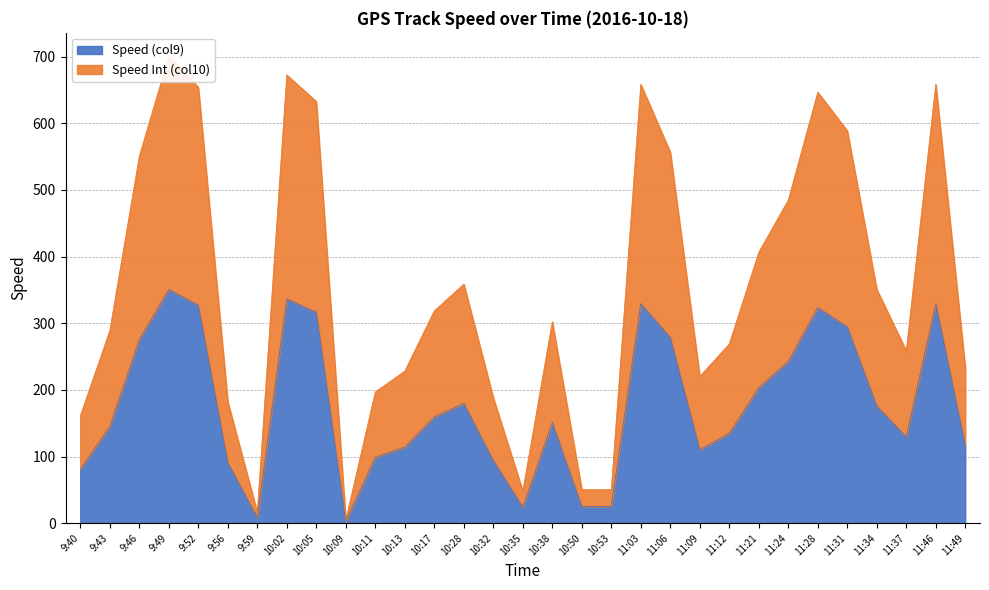

Reading left to right, transcribe all the data shown in this chart.

Speed (col9): 80.9	144.9	275.5	350.7	327.1	91.1	8.0	336.5	316.7	2.9	98.8	114.2	159.5	179.7	94.1	24.0	151.2	25.2	25.2	329.4	278.7	110.2	134.9	203.4	242.9	323.6	294.8	175.7	129.5	329.5	116.9
Speed Int (col10): 160.9	288.9	550.5	700.7	654.1	182.1	16.0	672.5	632.7	4.9	196.8	228.2	318.5	358.7	188.1	48.0	302.2	50.2	50.2	658.4	556.7	220.2	268.9	406.4	484.9	646.6	588.8	350.7	258.5	658.5	232.9